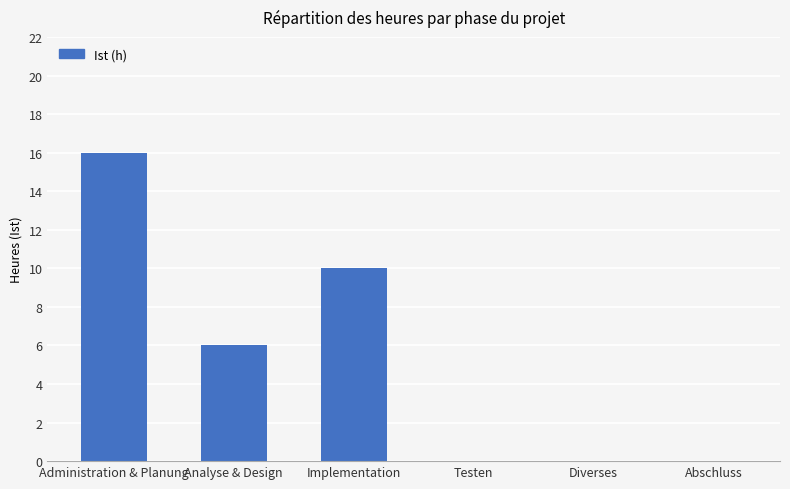

Which category has the highest value across all series?

Administration & Planung